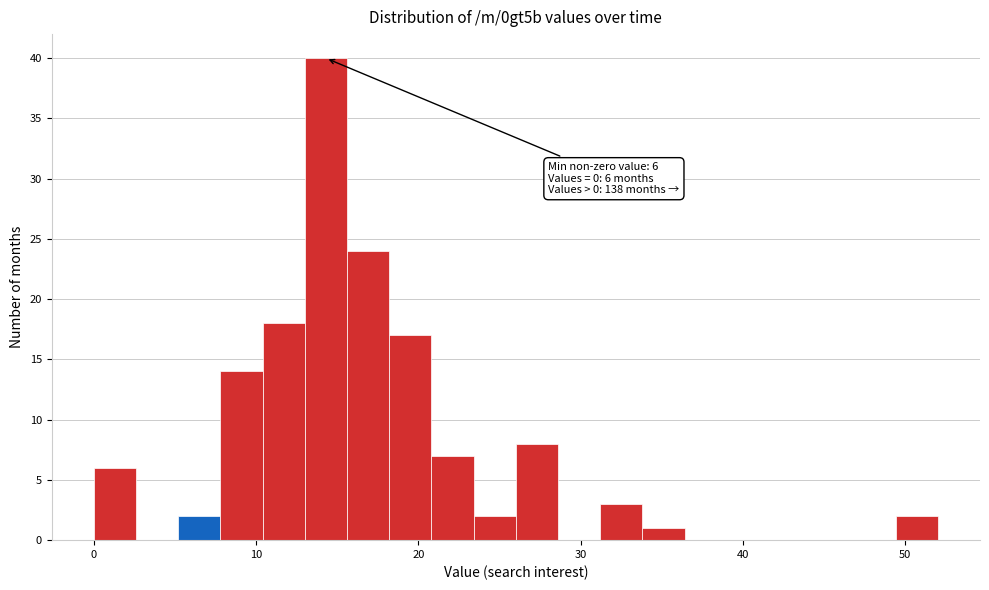

Read against the x-axis, roughly where is the centre of the tallest bar?

14